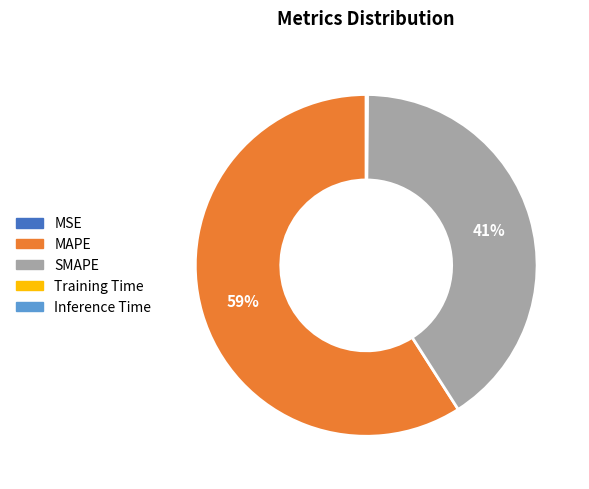

What percentage is the MAPE slice, to the nearest percent?

59%